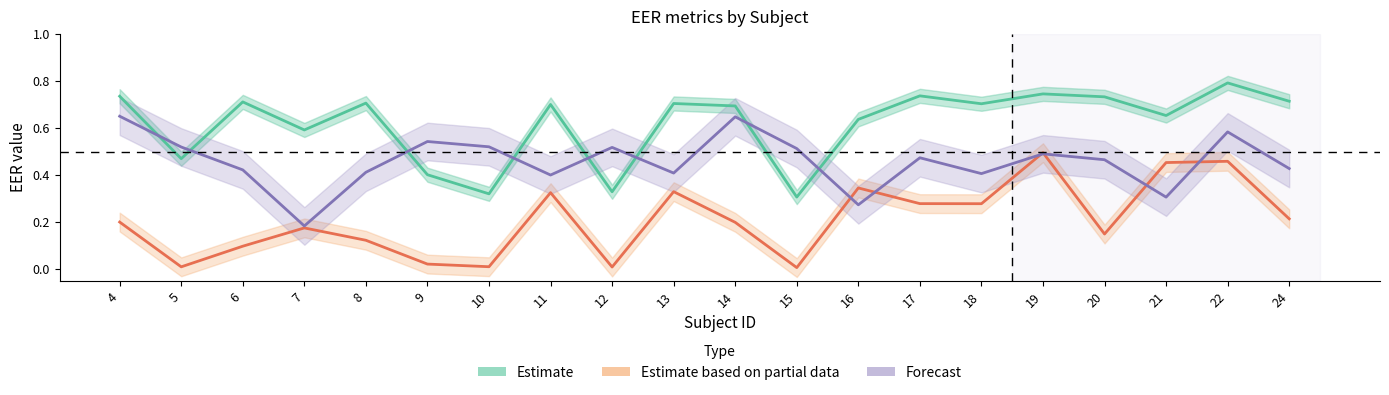

True or false: Estimate based on partial data and Estimate cross at least once.

False